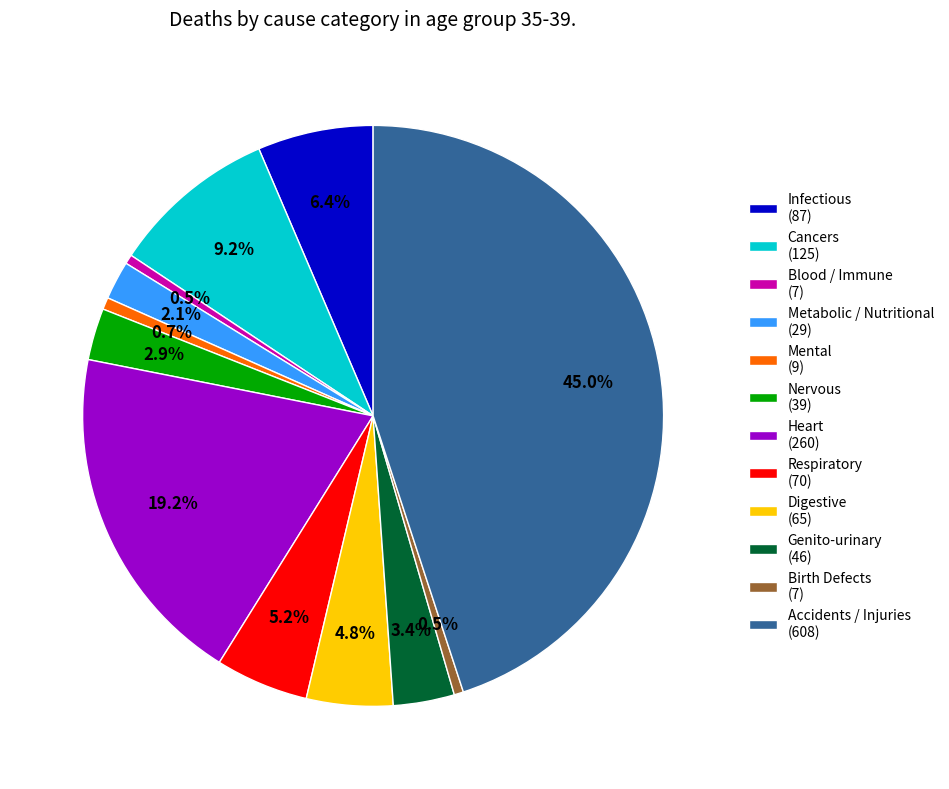

What percentage is the Heart slice, to the nearest percent?

19%